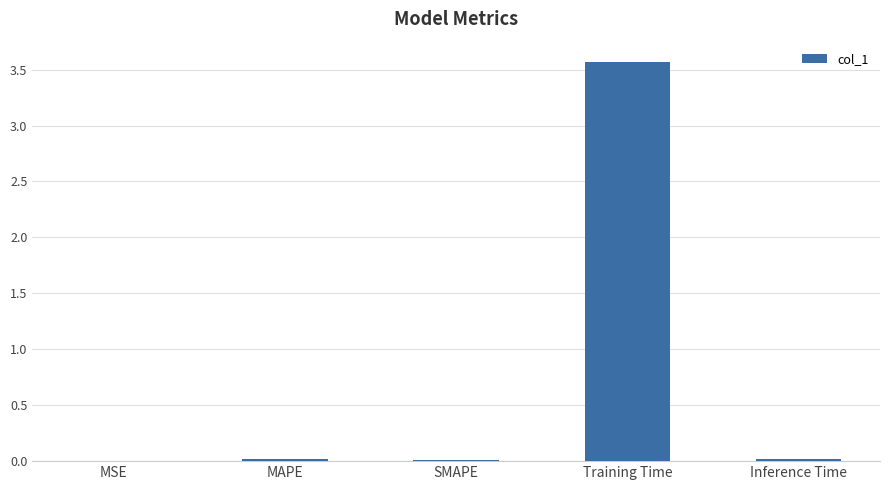

Is it true that the value at MAPE is 0.0?

True